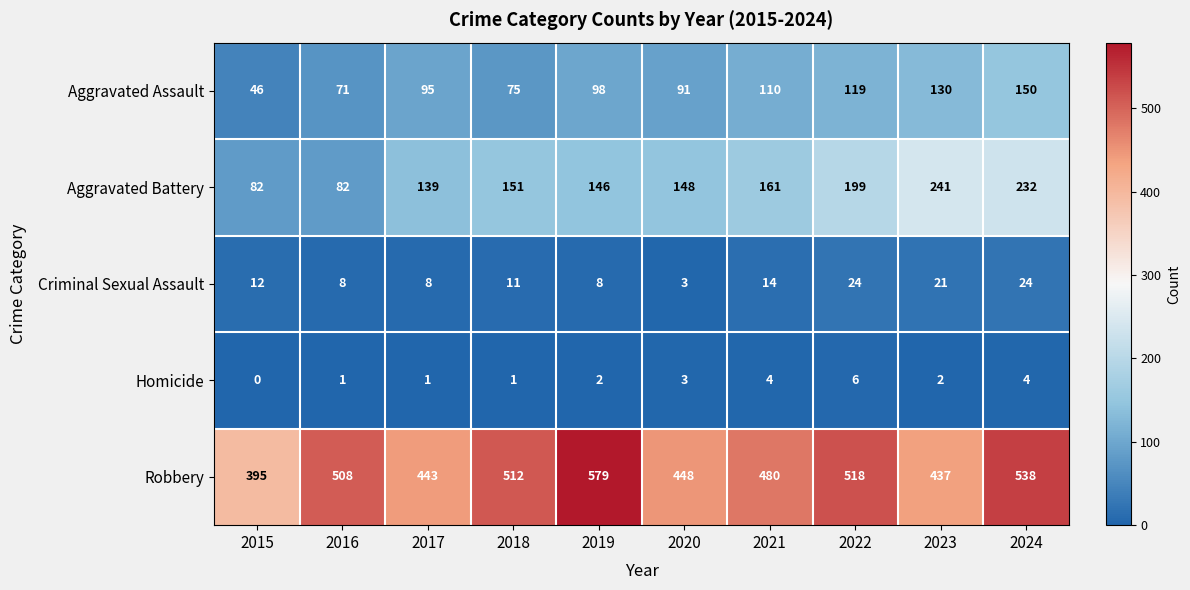

Rank the series at 2015 from lowest to highest value.

Homicide, Criminal Sexual Assault, Aggravated Assault, Aggravated Battery, Robbery